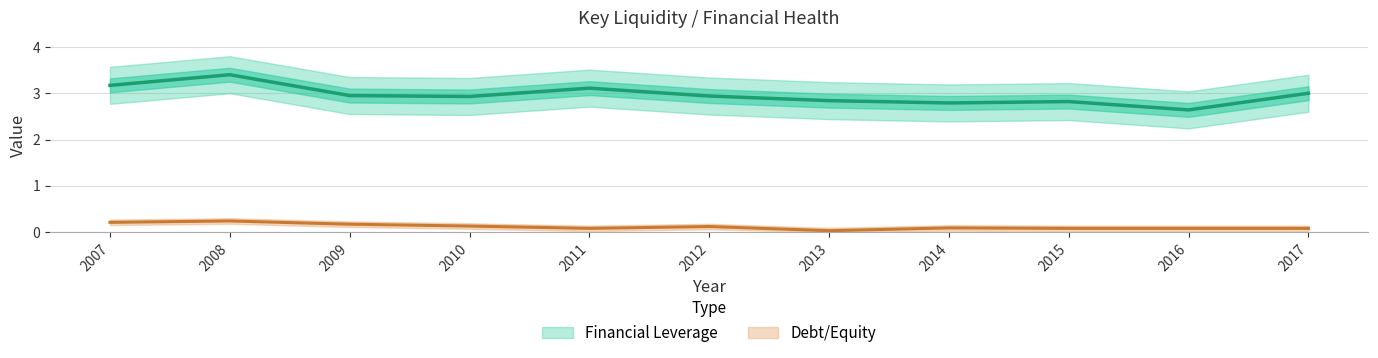

Reading right to left, extract all data points from this chart.

Financial Leverage: 2017=3.0	2016=2.6	2015=2.8	2014=2.8	2013=2.8	2012=2.9	2011=3.1	2010=2.9	2009=3.0	2008=3.4	2007=3.2
Debt/Equity: 2017=0.1	2016=0.1	2015=0.1	2014=0.1	2013=0.0	2012=0.1	2011=0.1	2010=0.1	2009=0.2	2008=0.2	2007=0.2